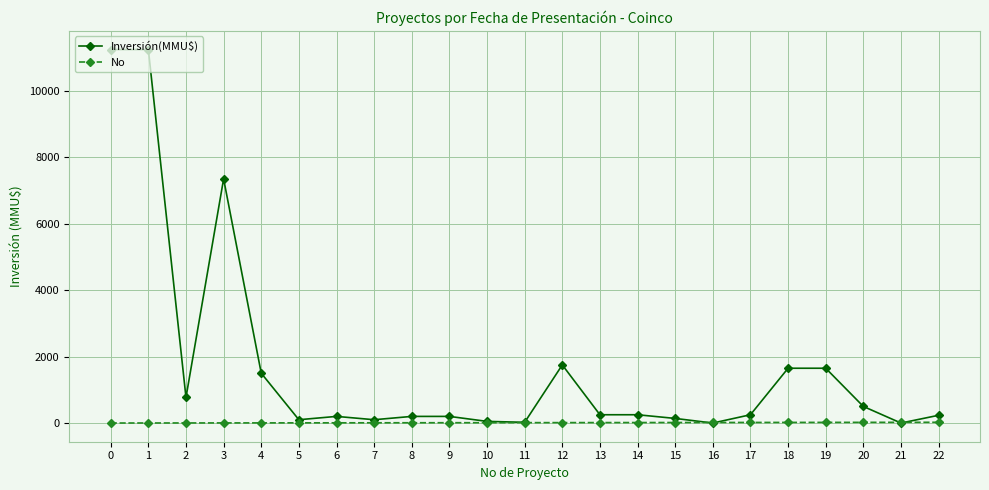

Which series has the largest total across all categories?

Inversión(MMU$)